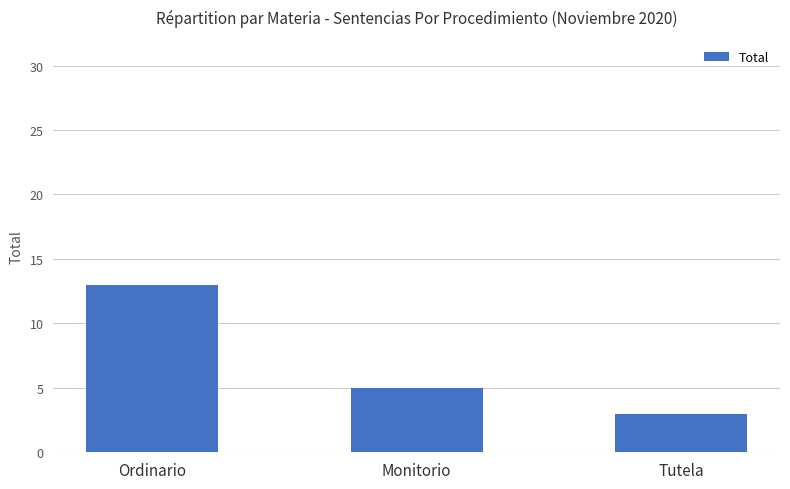

Reading left to right, list all the values displayed in this chart.

Ordinario=13	Monitorio=5	Tutela=3